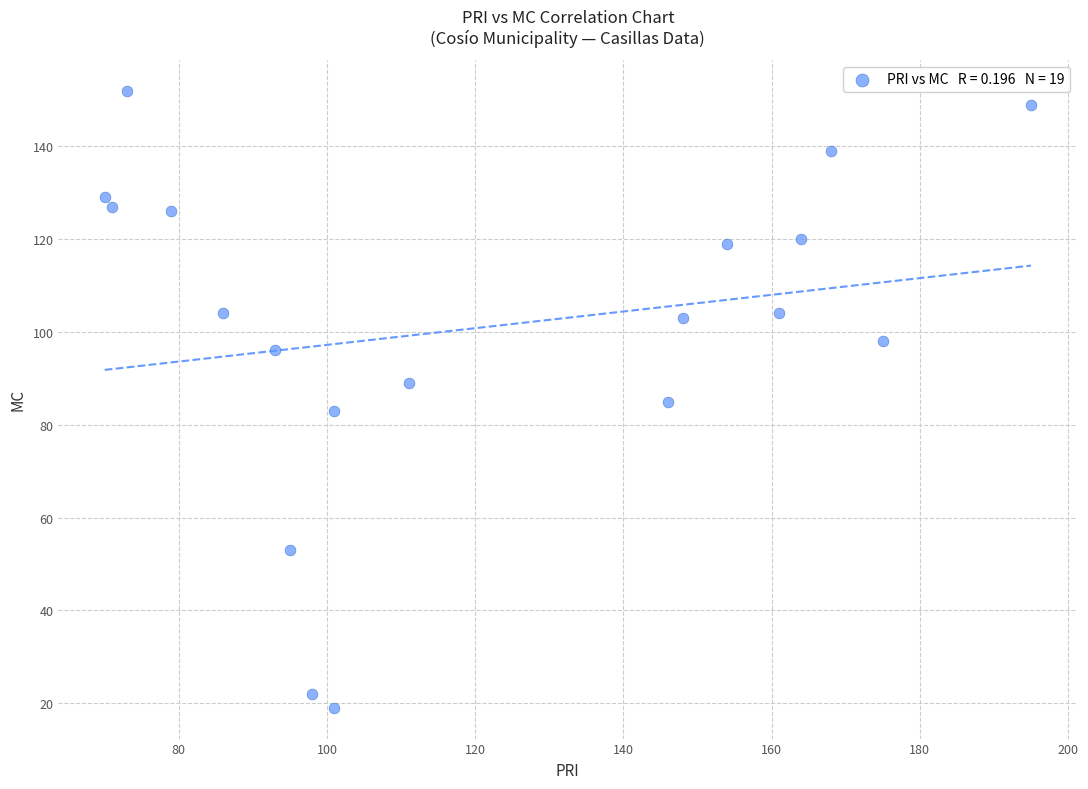

What is the range of Y values (max minus min)?

133